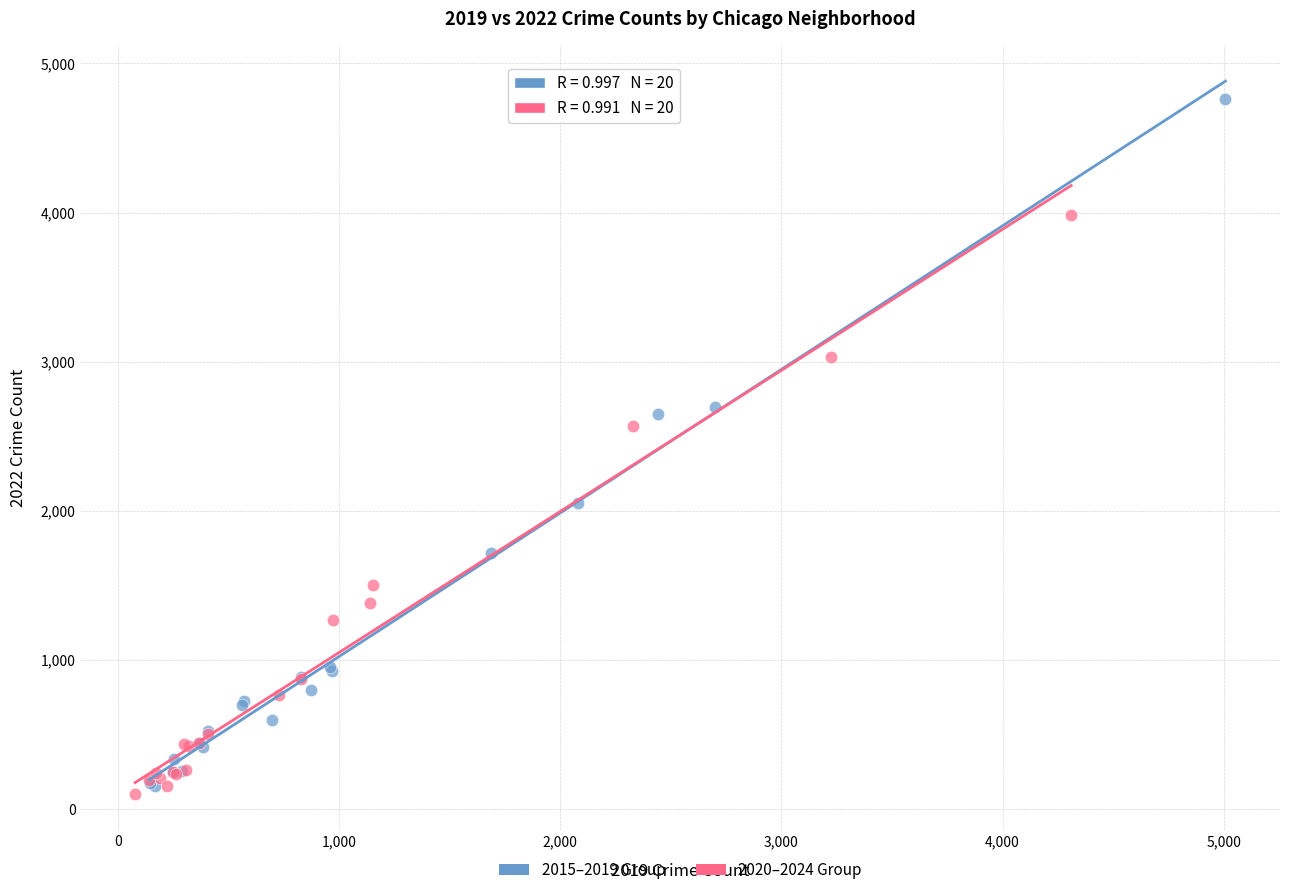

Which series reaches the maximum Y coordinate?

2015–2019 Group